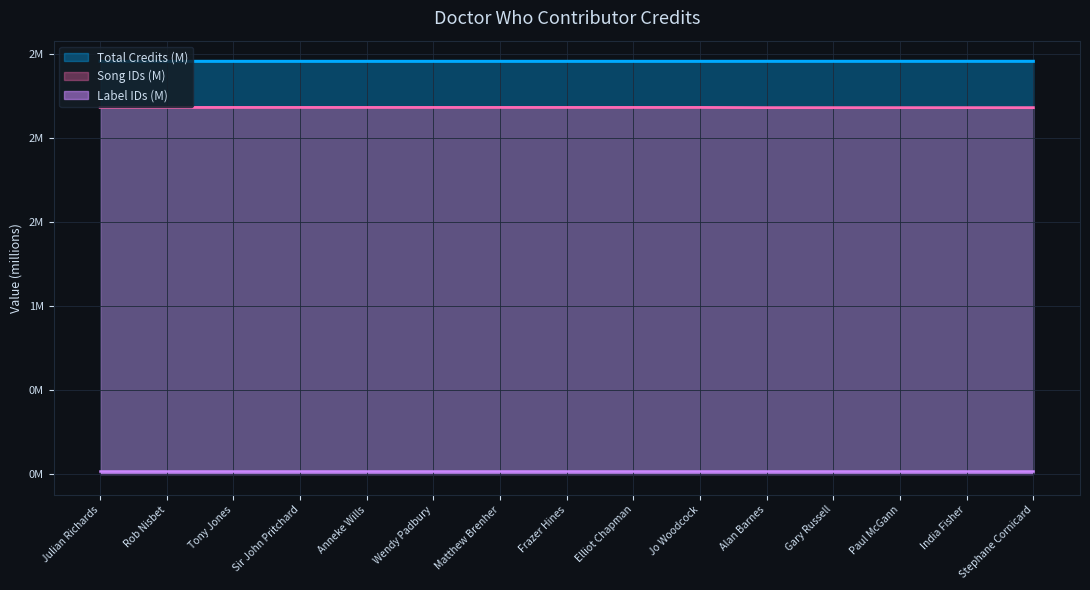

Does the chart display data point markers on the line(s)?

No